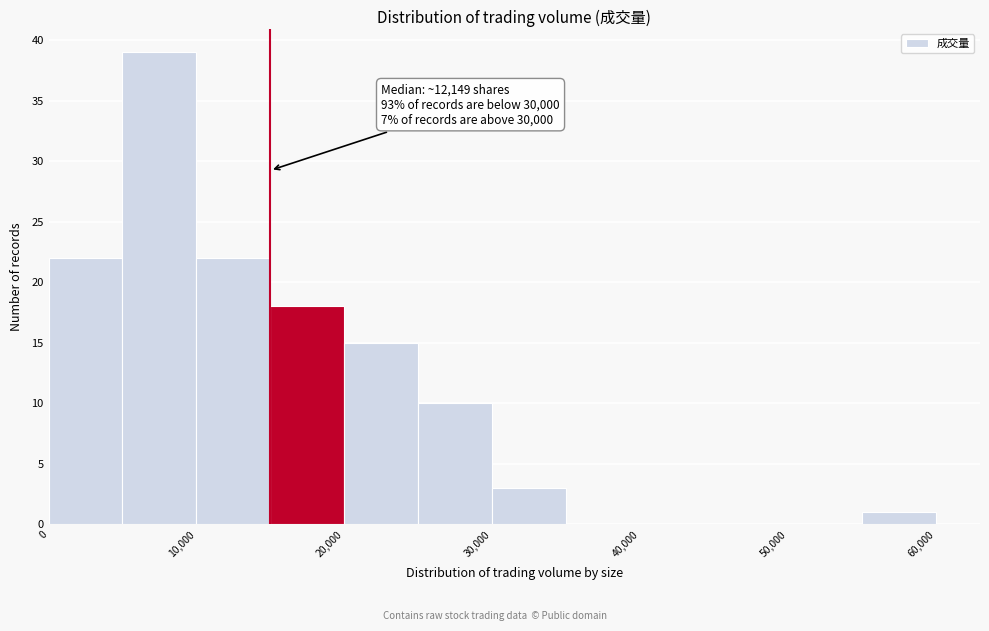

Which range on the x-axis has the tallest bar?

5000 to 10000